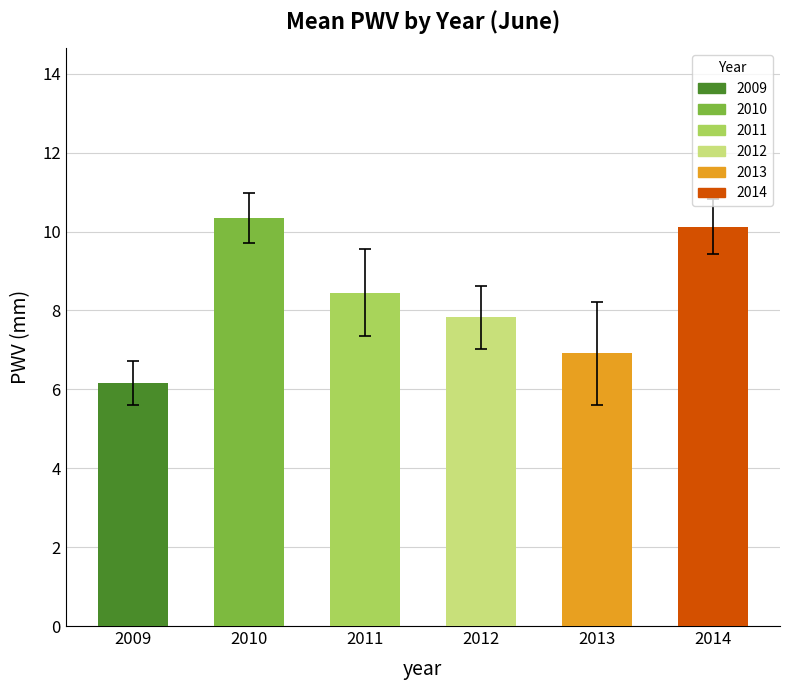

How many series are shown in this chart?

1